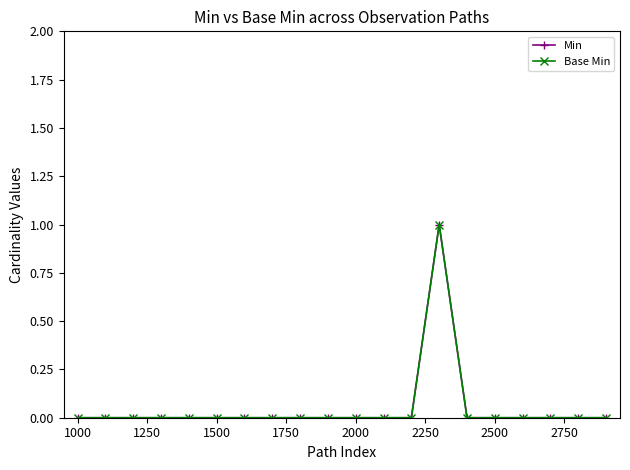

Does the chart have visible grid lines?

No